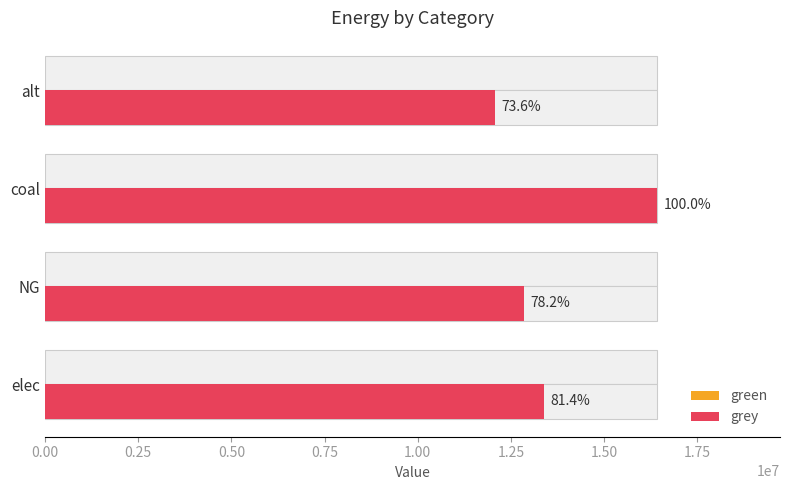

What is the difference between the maximum and minimum values in the grey series?

4344131.4